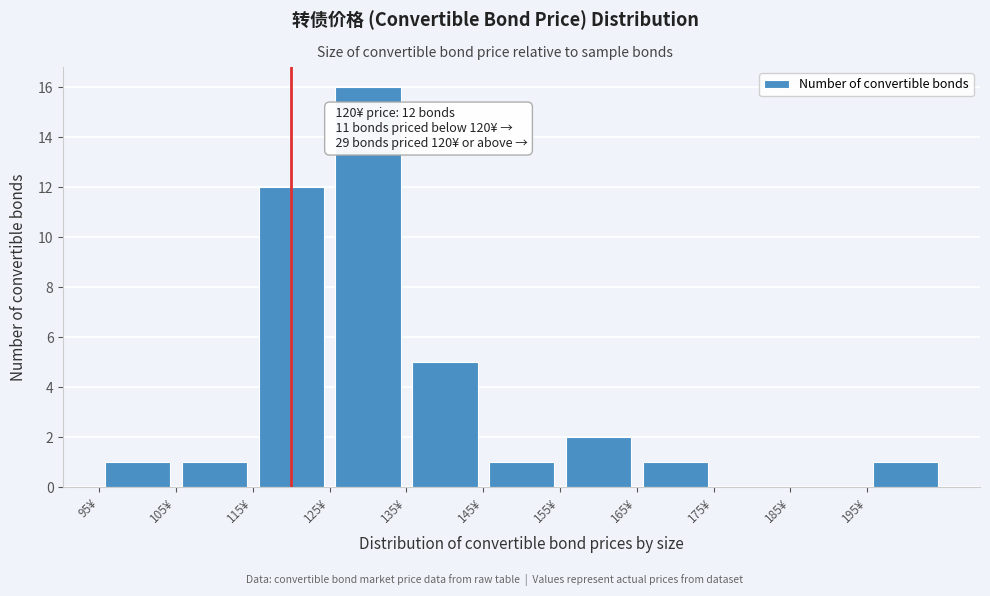

Which range on the x-axis has the tallest bar?

125 to 135